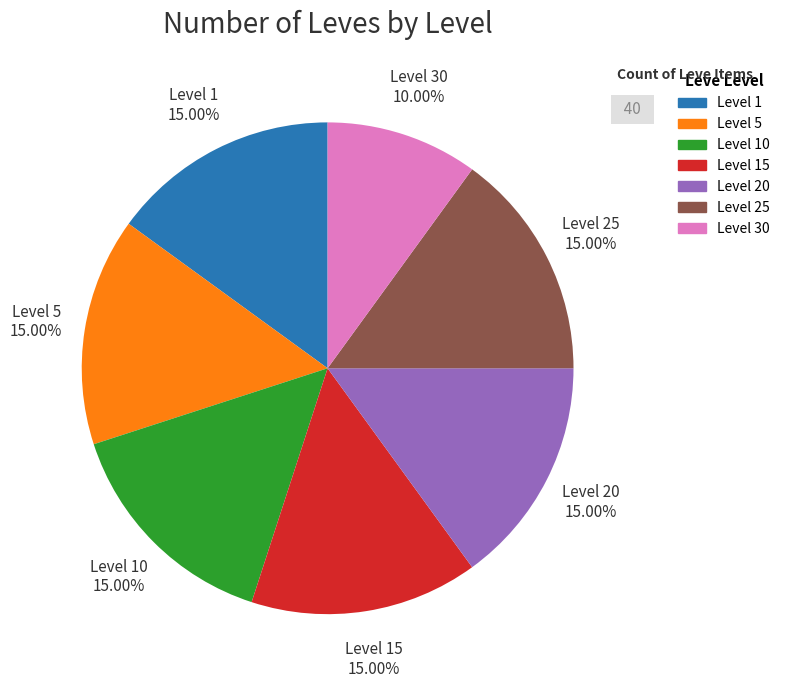

Is there a majority slice in this chart?

No